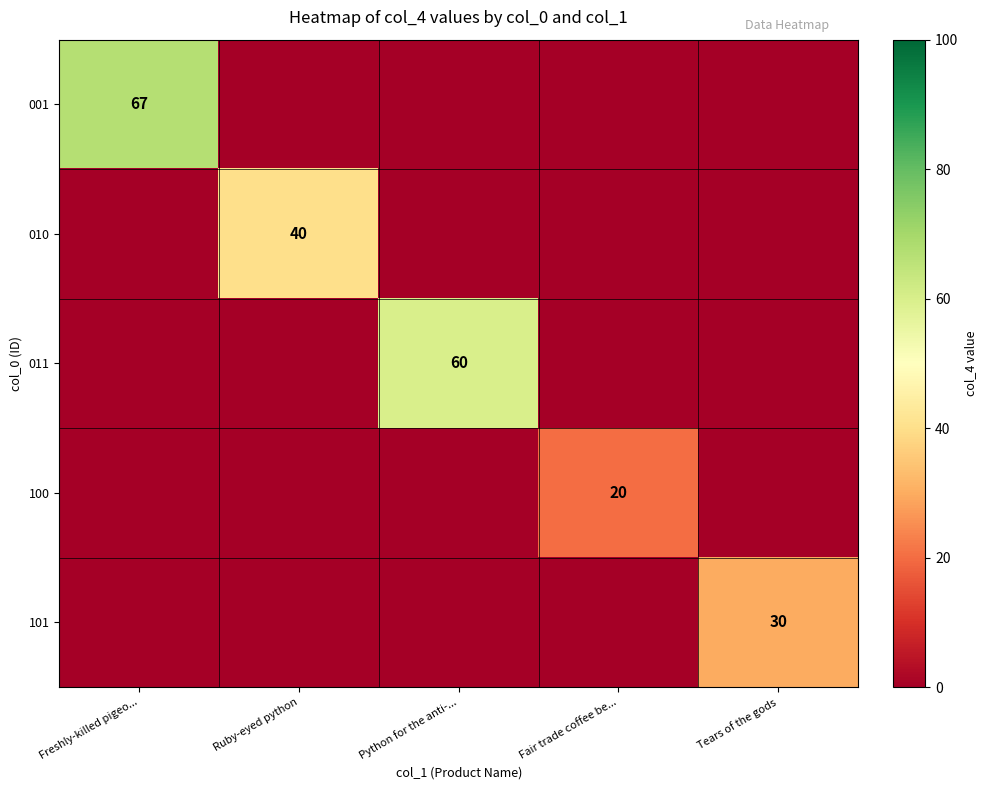

Which label corresponds to the smallest value in the chart?

Ruby-eyed python